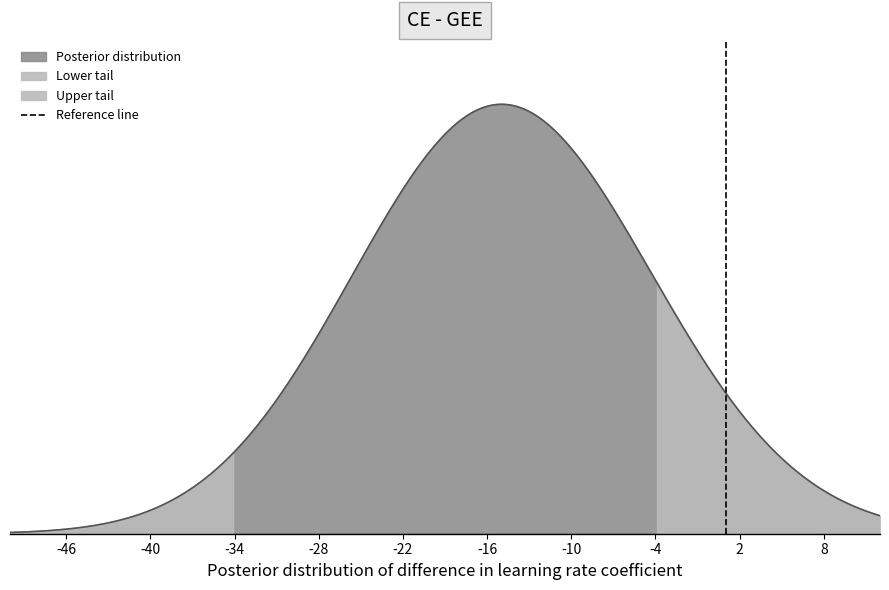

How many values are between 0 and 1?

2